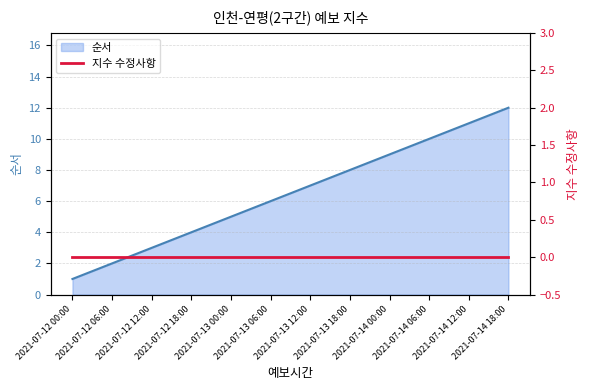

What is the sum of the values at 2021-07-14 00:00 and 2021-07-13 06:00?

15